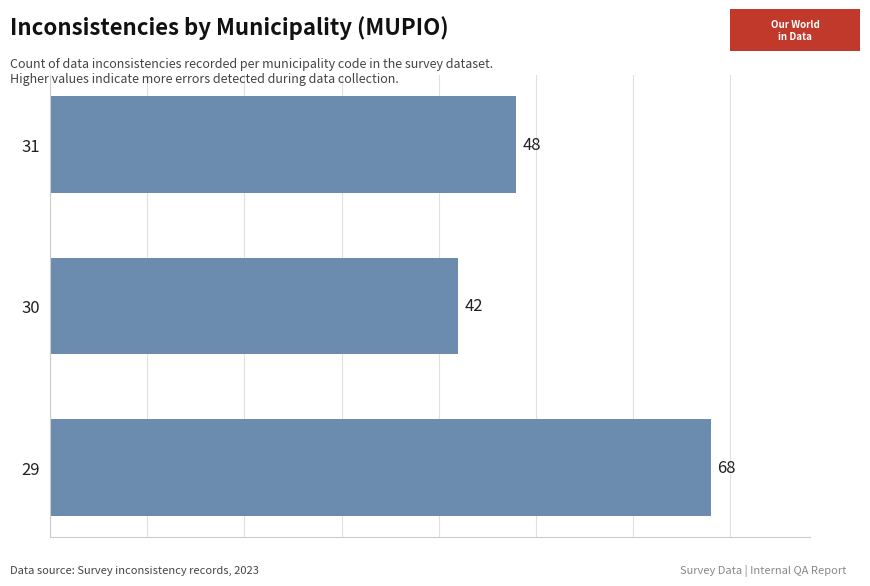

How many bars are there in total?

3